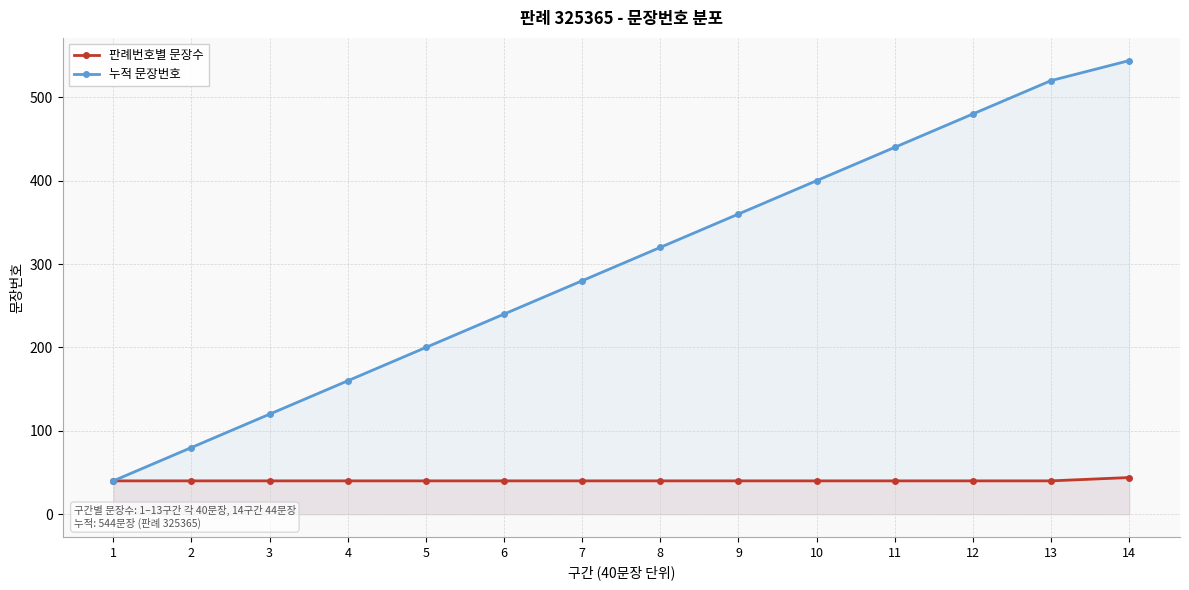

Between 11 and 12, which is larger?

11